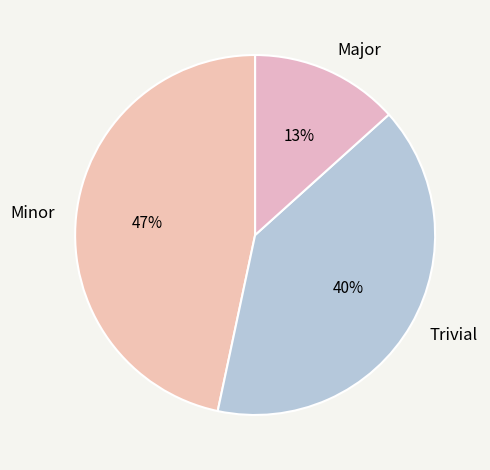

Approximately how many times larger is the value at Trivial compared to Minor?

0.9